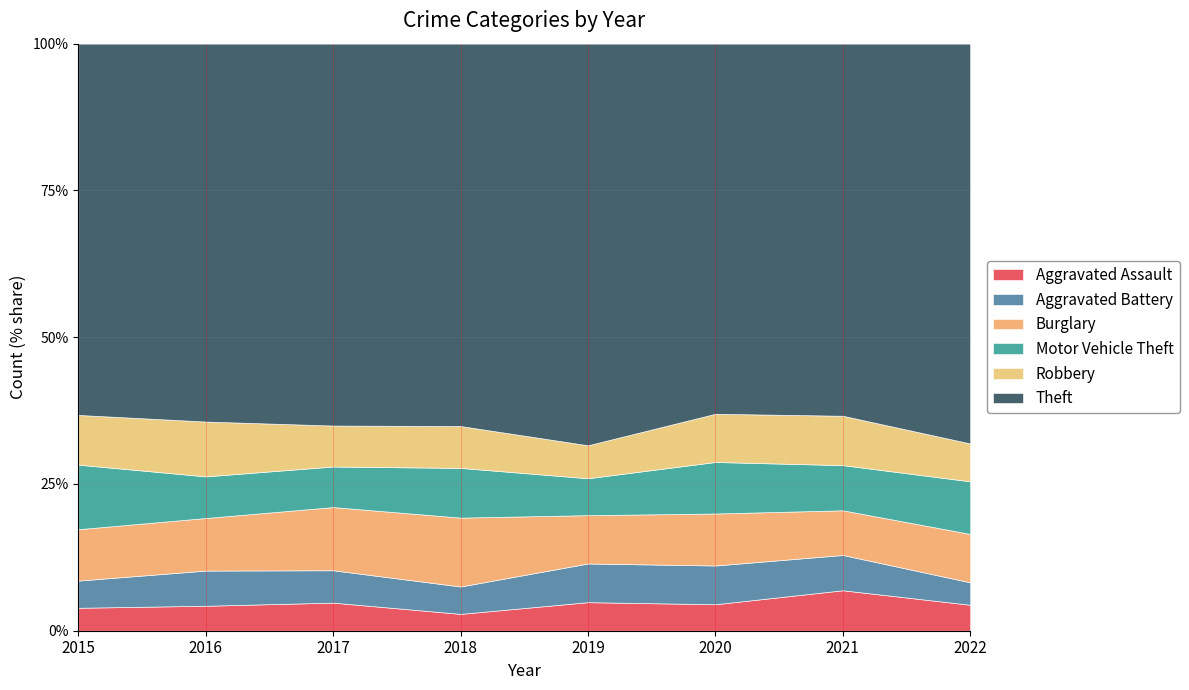

What is the difference between the maximum and minimum values in the Burglary series?

107